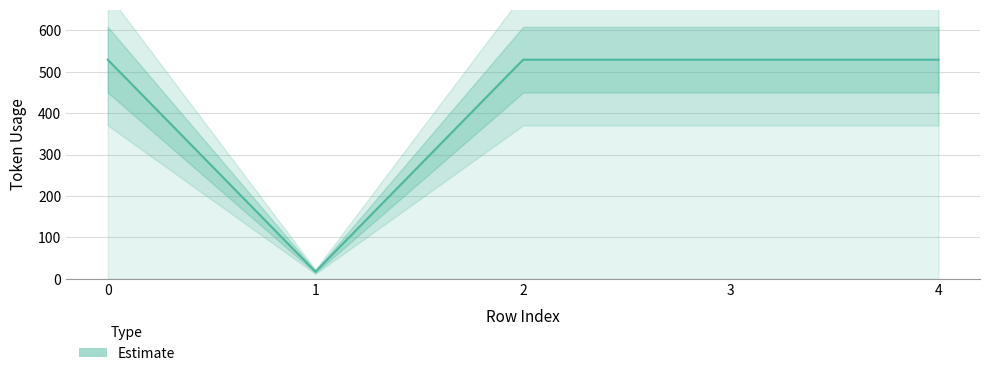

What is the sum of the values at 4 and 1?

546